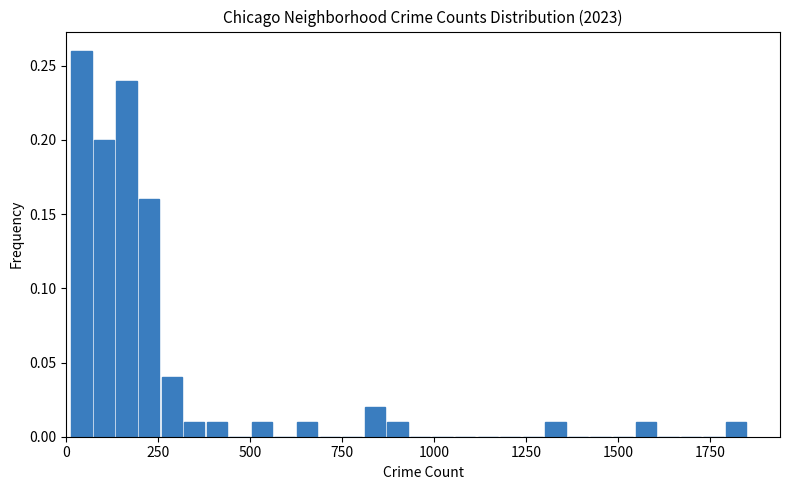

Read against the x-axis, roughly where is the centre of the tallest bar?

50